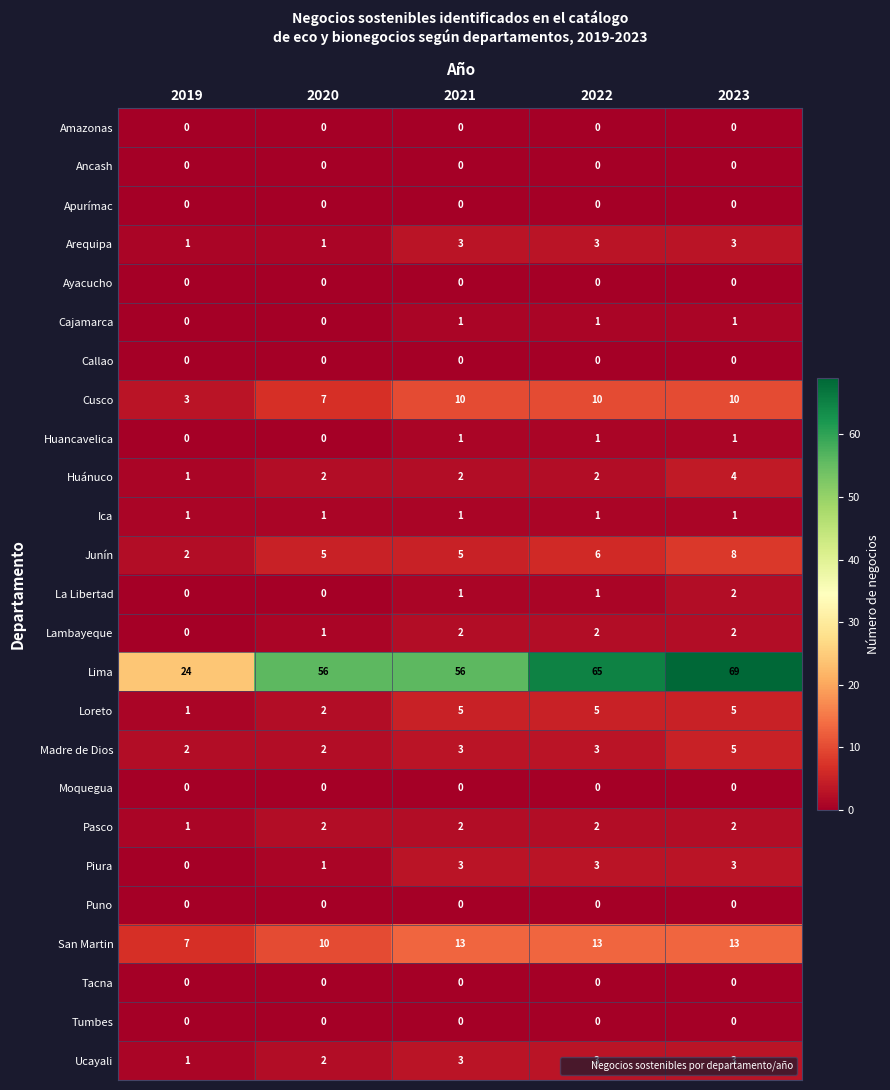

Which series has the widest spread of values?

Lima